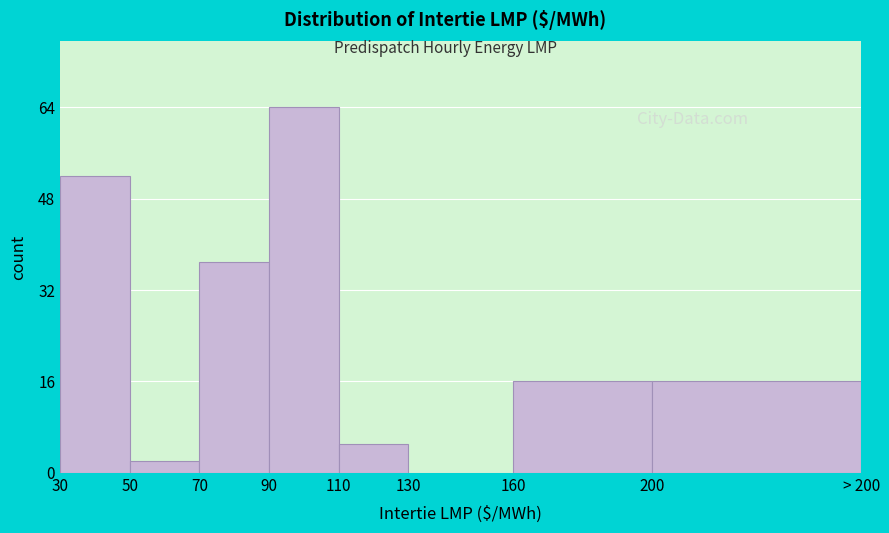

Reading left to right, list all the values displayed in this chart.

30=52	50=2	70=37	90=64	110=5	130=0	160=16	200=16